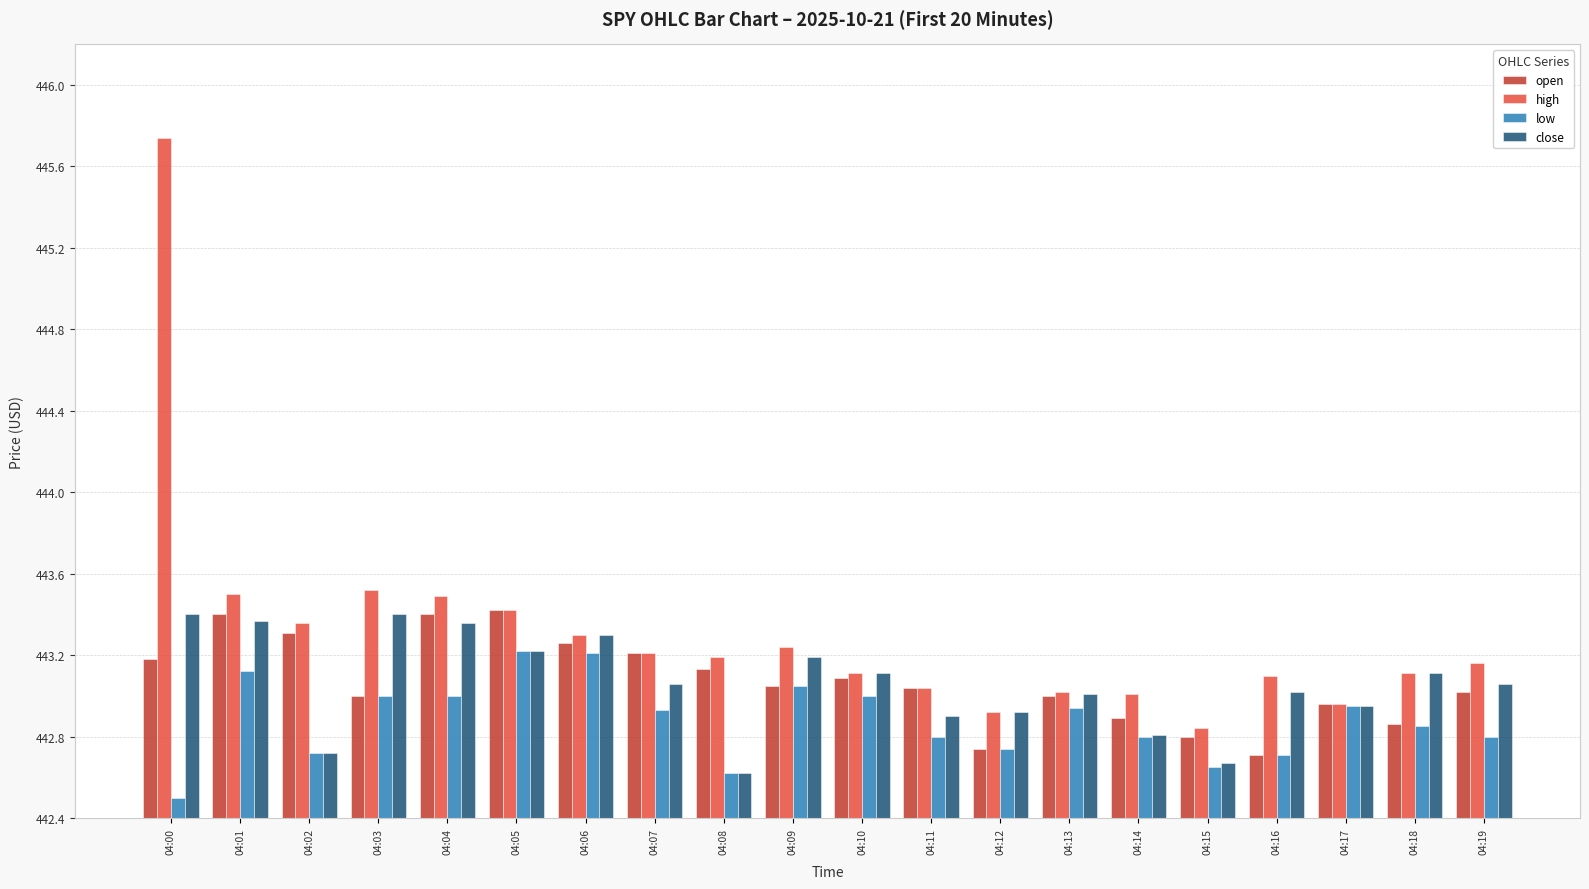

What are all the series names shown in the legend?

open, high, low, close